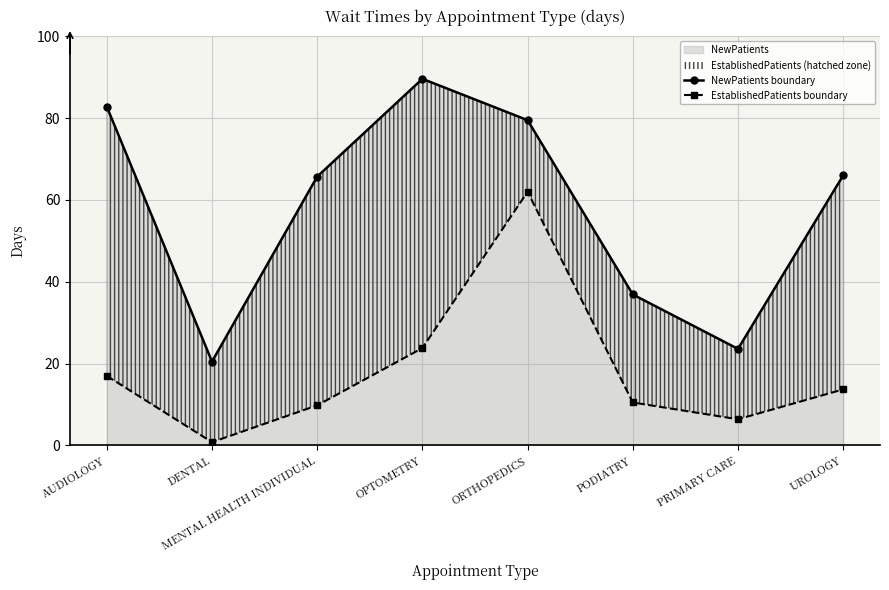

Reading left to right, list all the values displayed in this chart.

NewPatients boundary: AUDIOLOGY=82.8	DENTAL=20.5	MENTAL HEALTH INDIVIDUAL=65.7	OPTOMETRY=89.6	ORTHOPEDICS=79.5	PODIATRY=36.9	PRIMARY CARE=23.6	UROLOGY=66.0
EstablishedPatients boundary: AUDIOLOGY=17.0	DENTAL=0.8	MENTAL HEALTH INDIVIDUAL=9.8	OPTOMETRY=23.8	ORTHOPEDICS=62.0	PODIATRY=10.5	PRIMARY CARE=6.4	UROLOGY=13.7